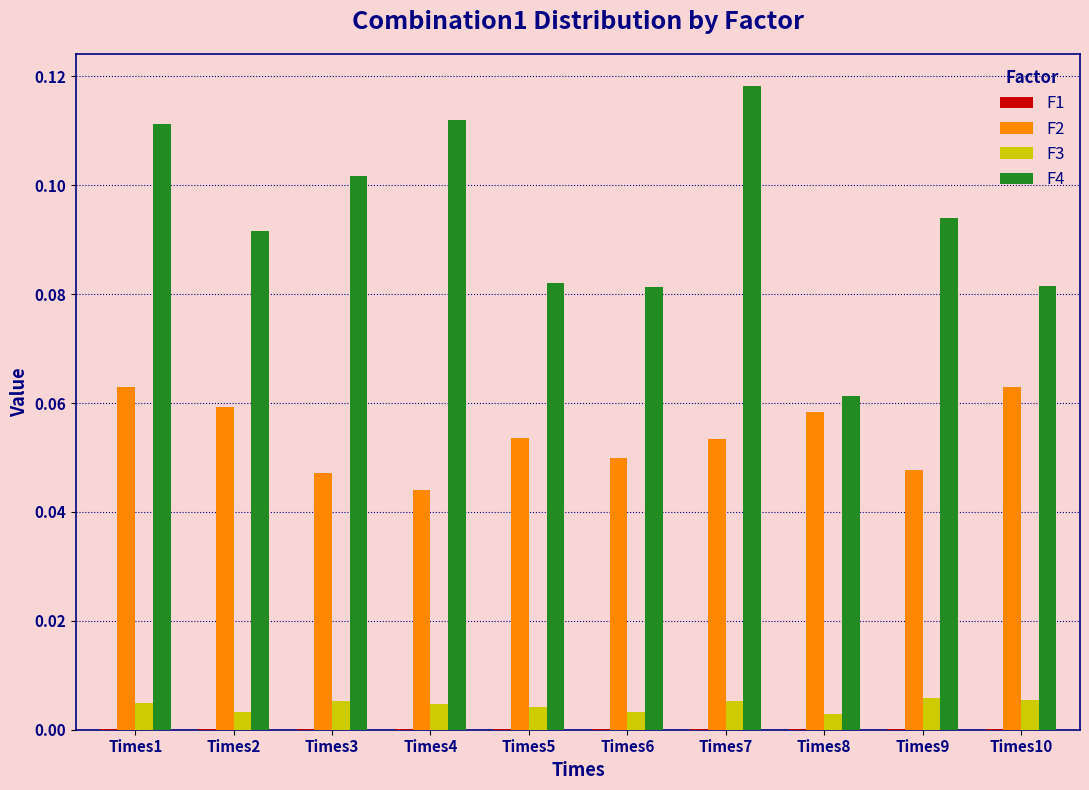

Which label corresponds to the largest value in the chart?

Times7